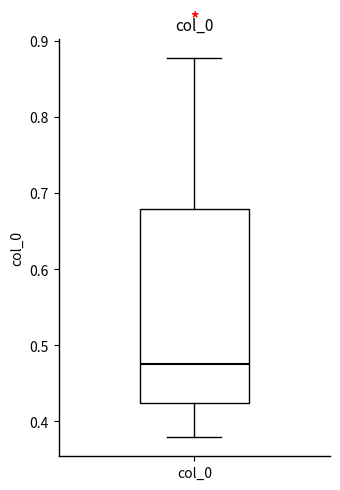

Where does the upper whisker of the box for col_0 end on the y-axis? The values are not printed on the chart, so give them approximately, as read against the axis.

0.88